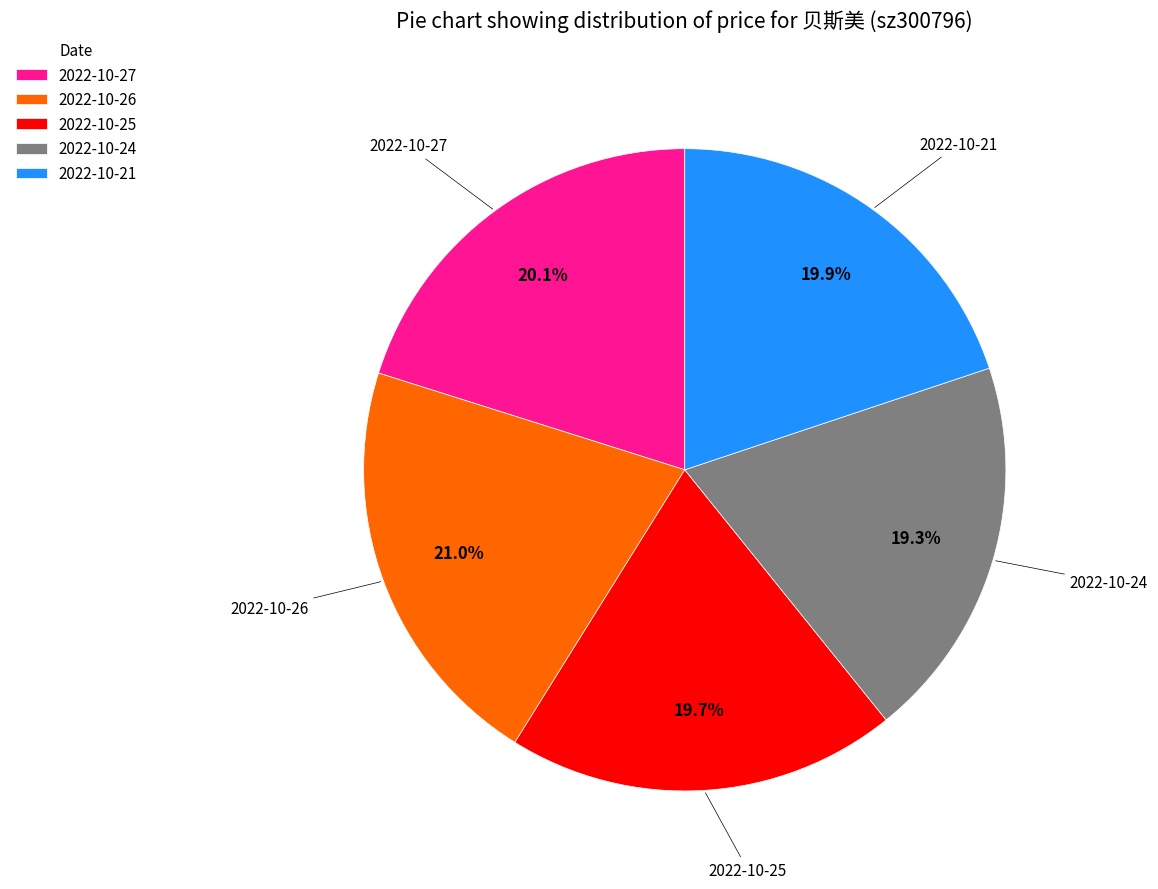

To the nearest percent, what is the average slice percentage?

20%